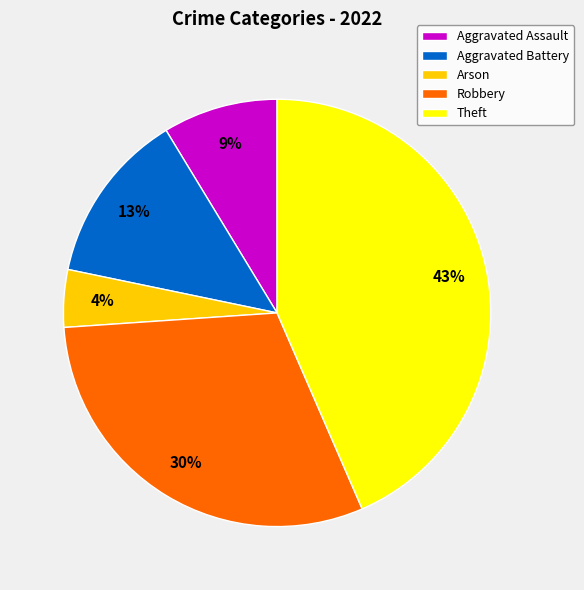

What is the largest slice in the pie chart?

Theft